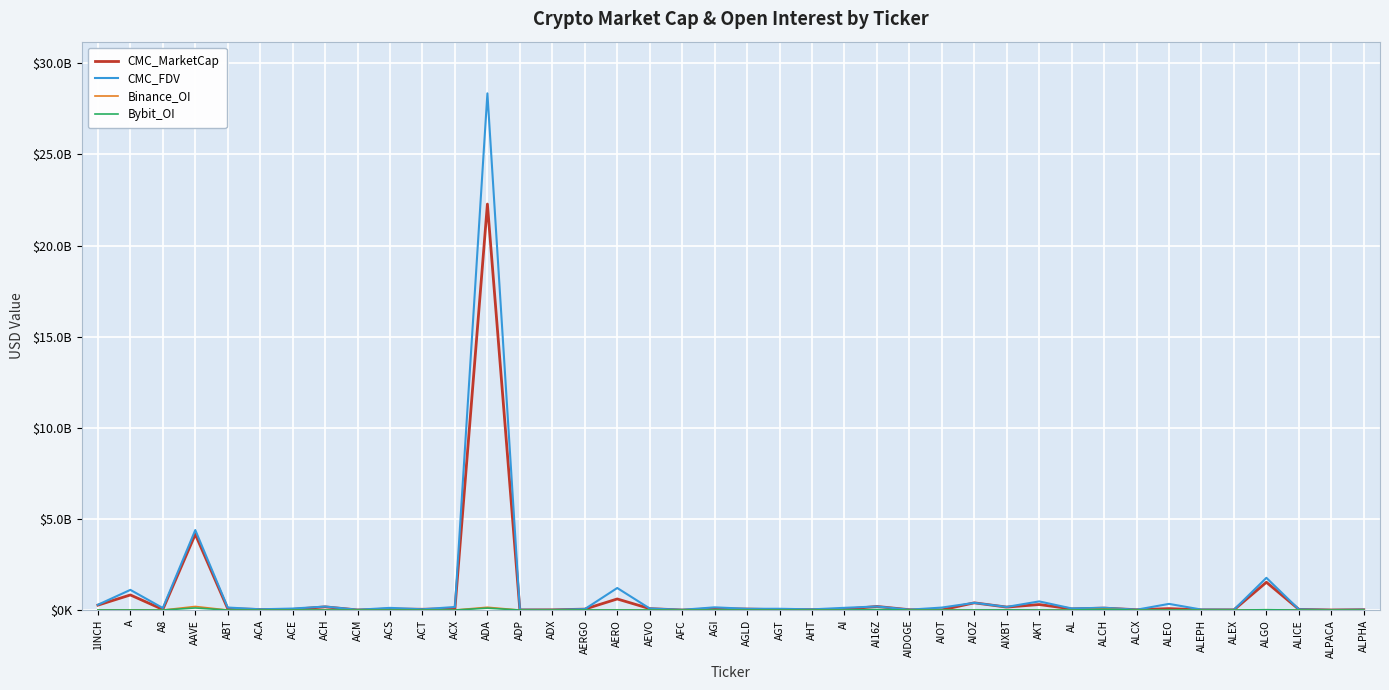

Between 1INCH and ACA, which series saw the biggest shift?

CMC_FDV